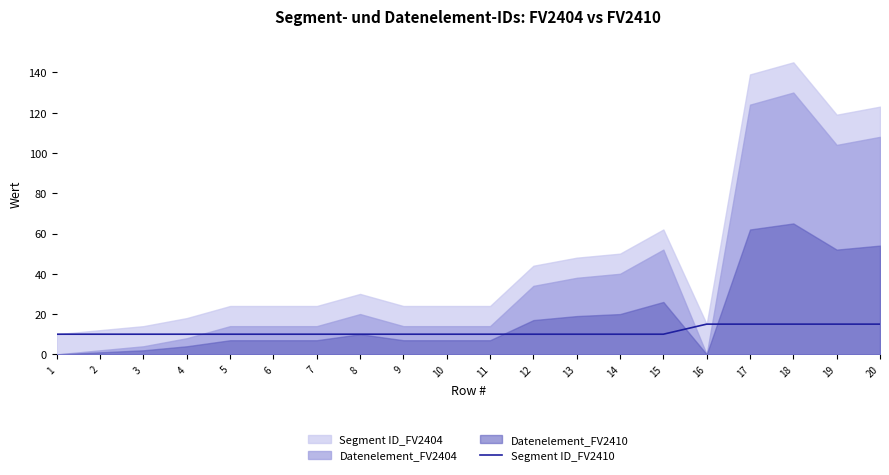

What is the difference between the maximum and minimum values?

5